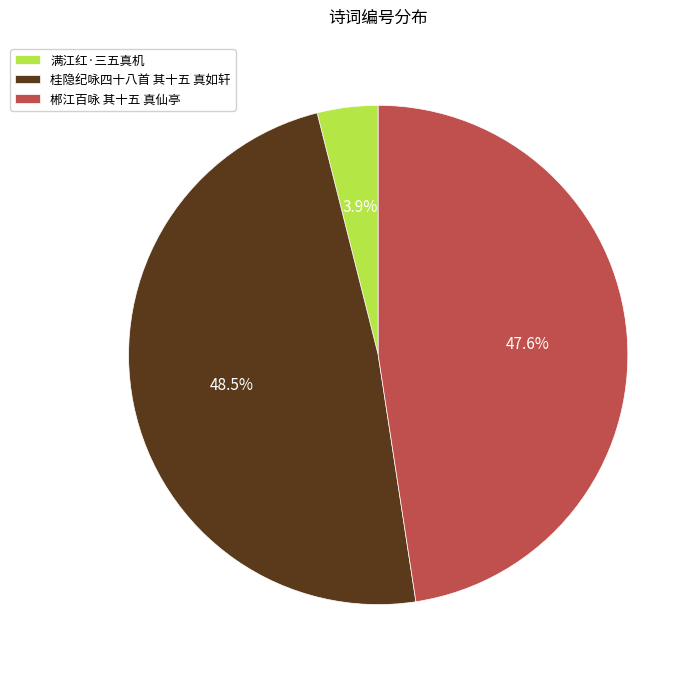

Is there any slice that represents more than half of the pie?

No